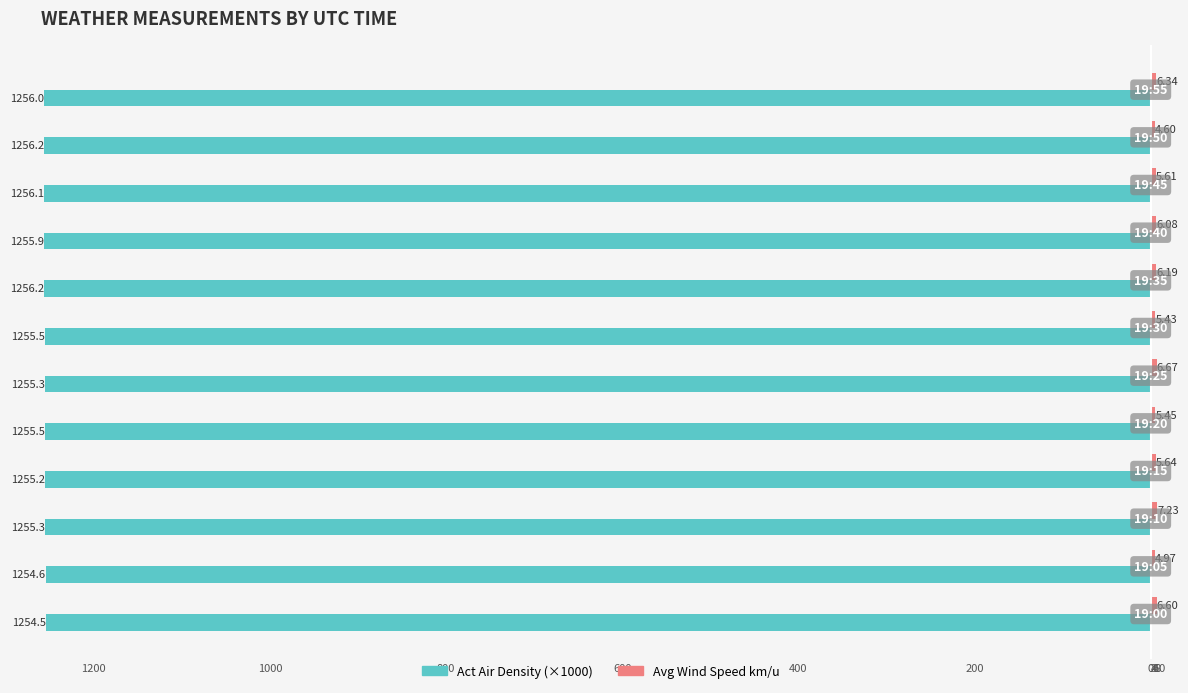

How many Act Air Density (×1000) values are between -1255 and -1254?

2